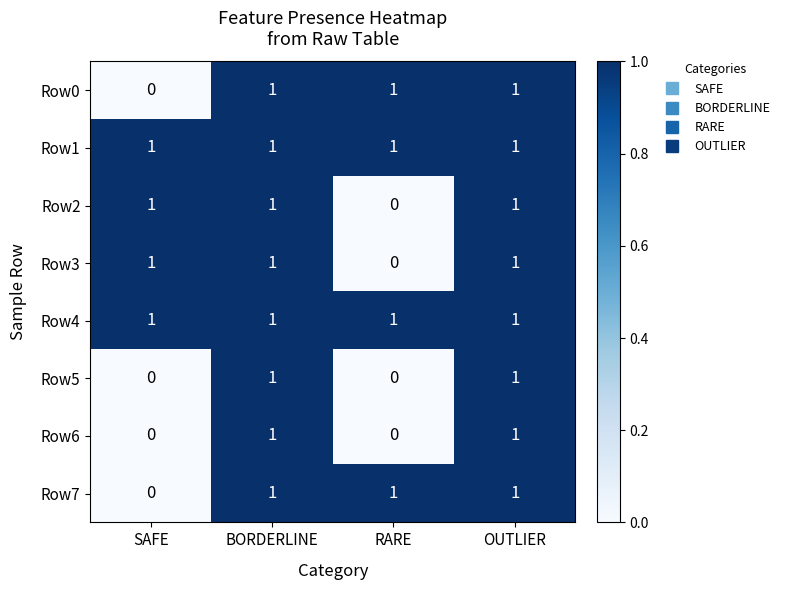

At how many categories does at least one series exceed 0?

4